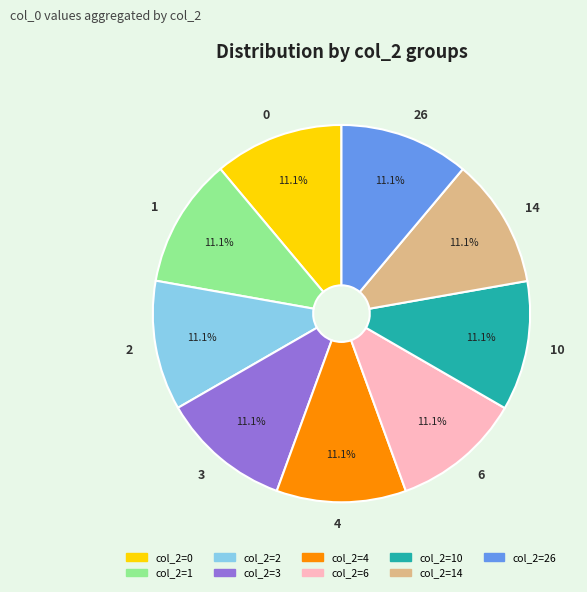

The 4 slice represents 2% of the pie. True or false?

False